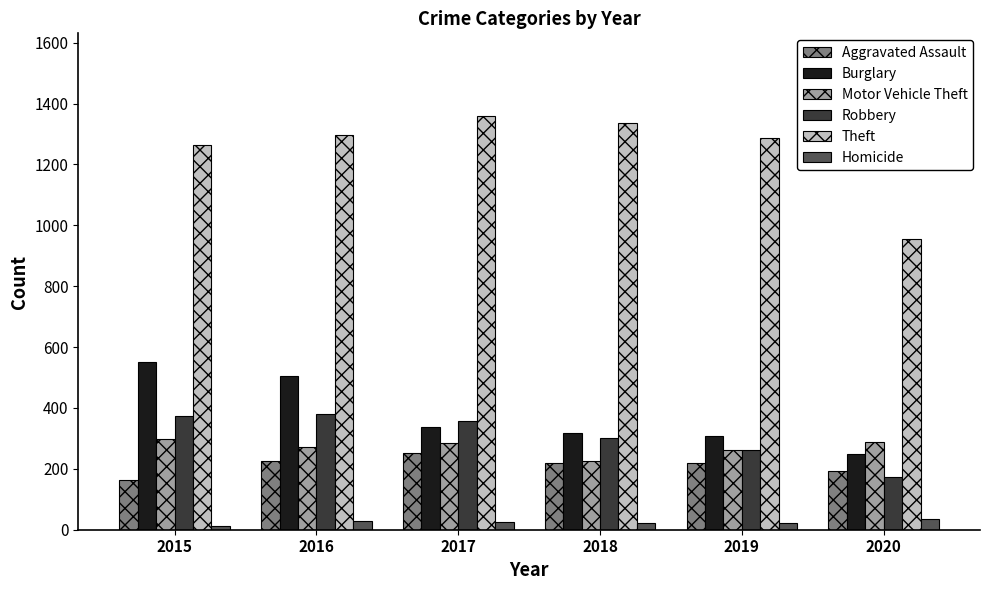

How many groups of bars are there?

6